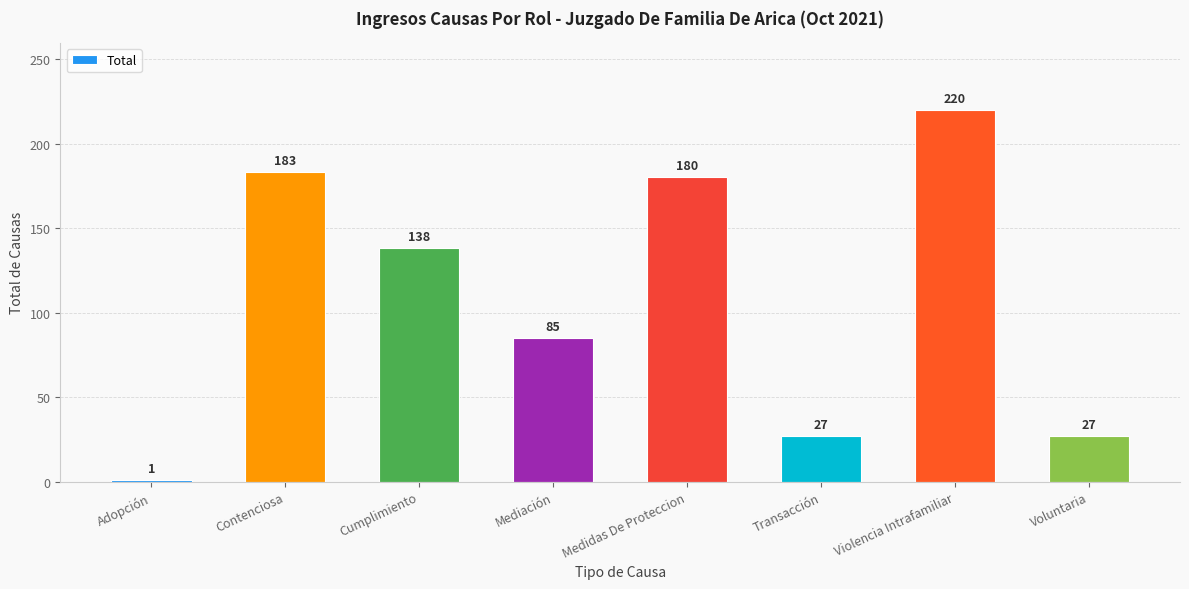

The value at Voluntaria is 6. True or false?

False